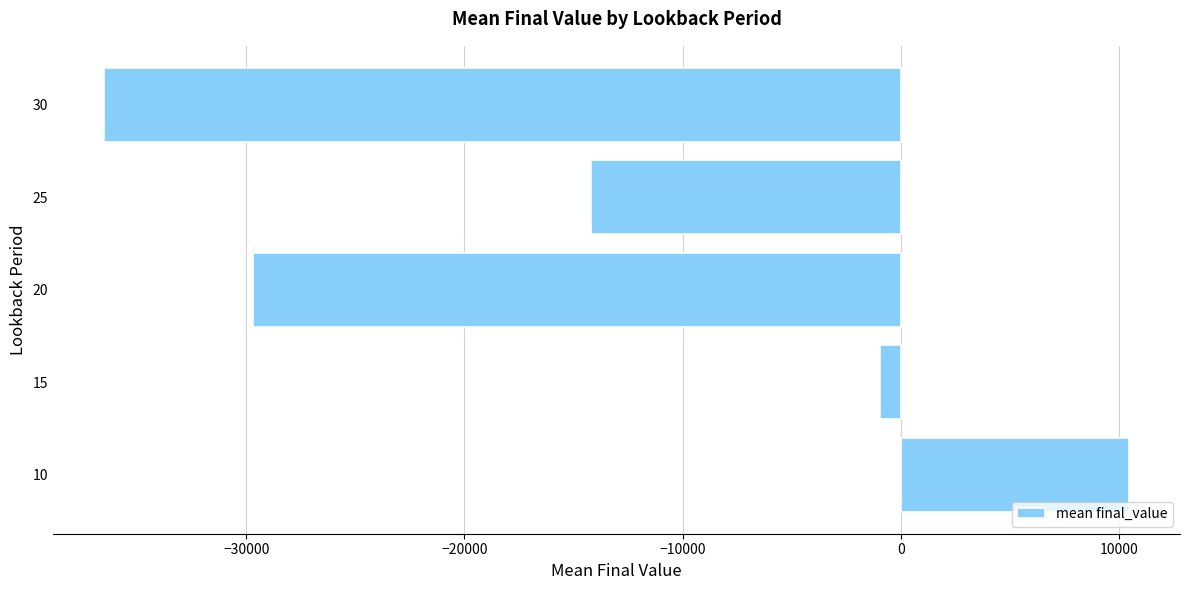

What is the smallest value displayed?

-36514.2